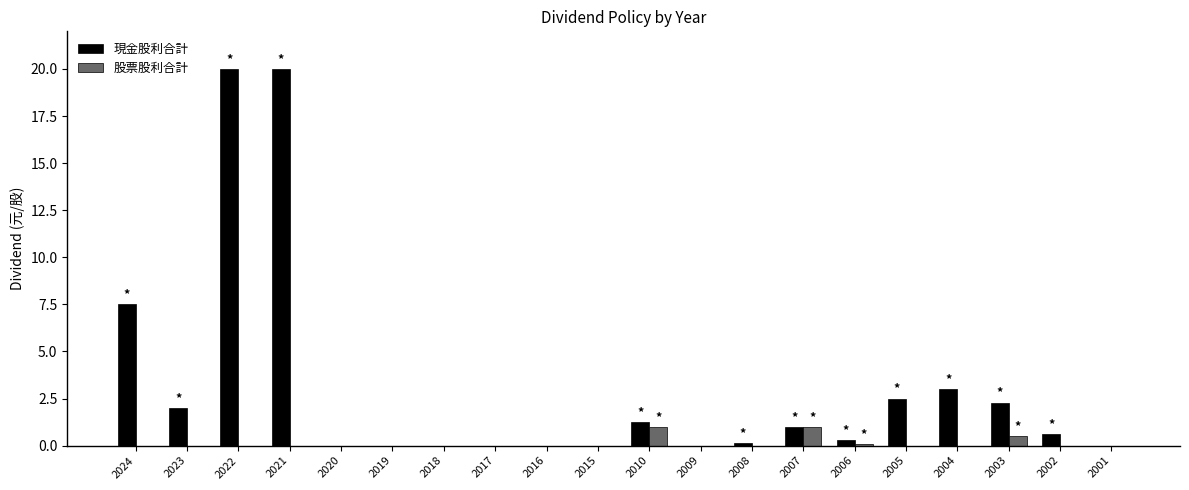

Which series has the largest total across all categories?

現金股利合計